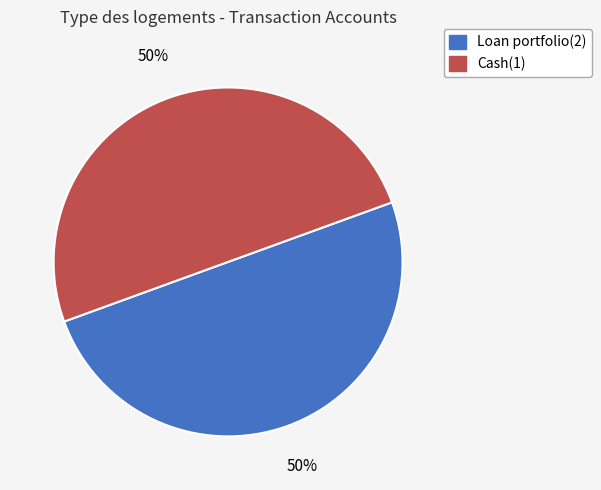

What percentage is the Loan portfolio(2) slice, to the nearest percent?

50%